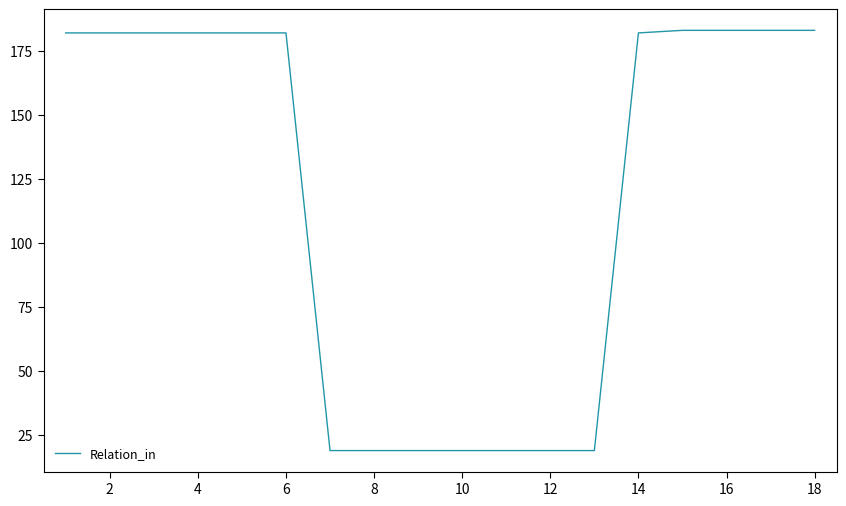

What is the average value?

119